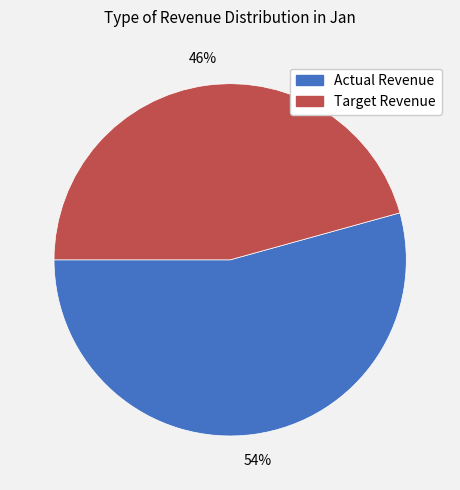

True or false: Actual Revenue accounts for 54% of the total.

True